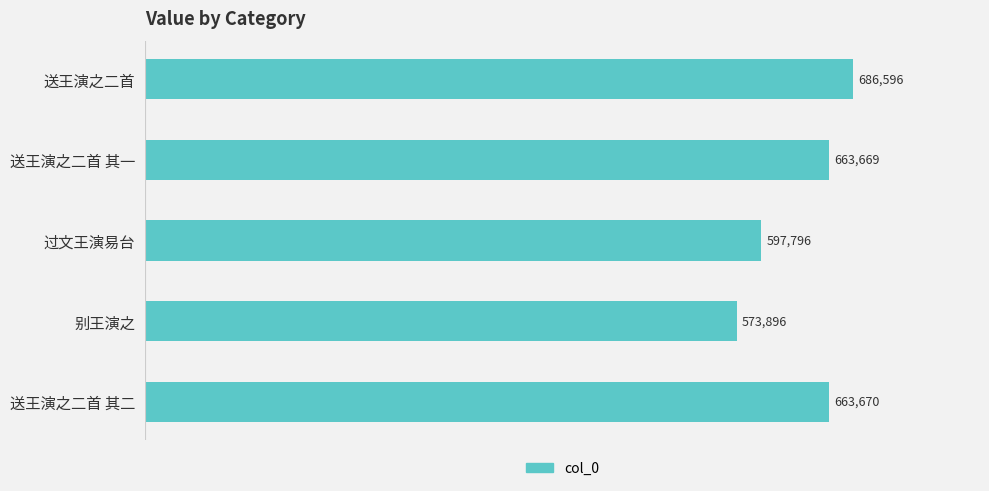

At which category does the chart reach its minimum across all series?

别王演之